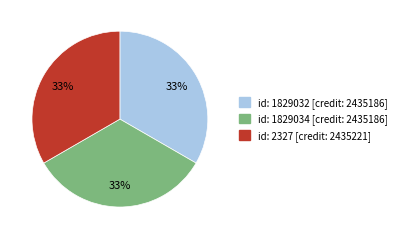

Does any single category account for the majority?

No